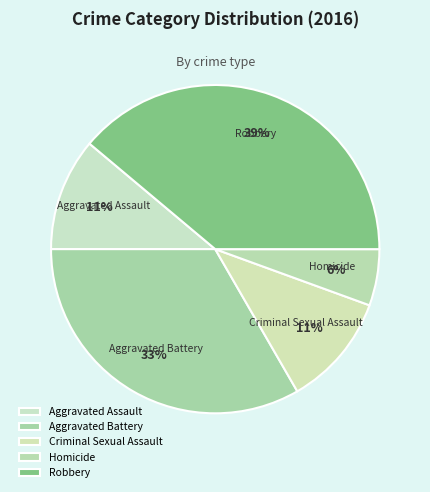

What is the ratio of the value at Aggravated Battery to the value at Criminal Sexual Assault?

3.0